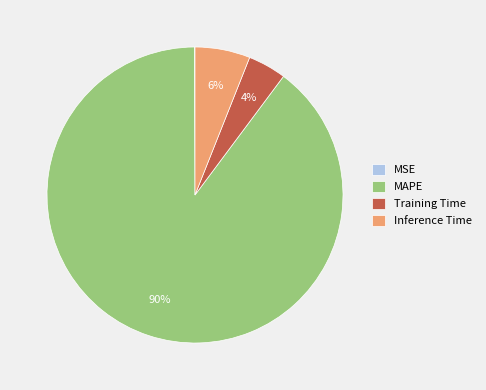

Which has a higher value, MAPE or Training Time?

MAPE